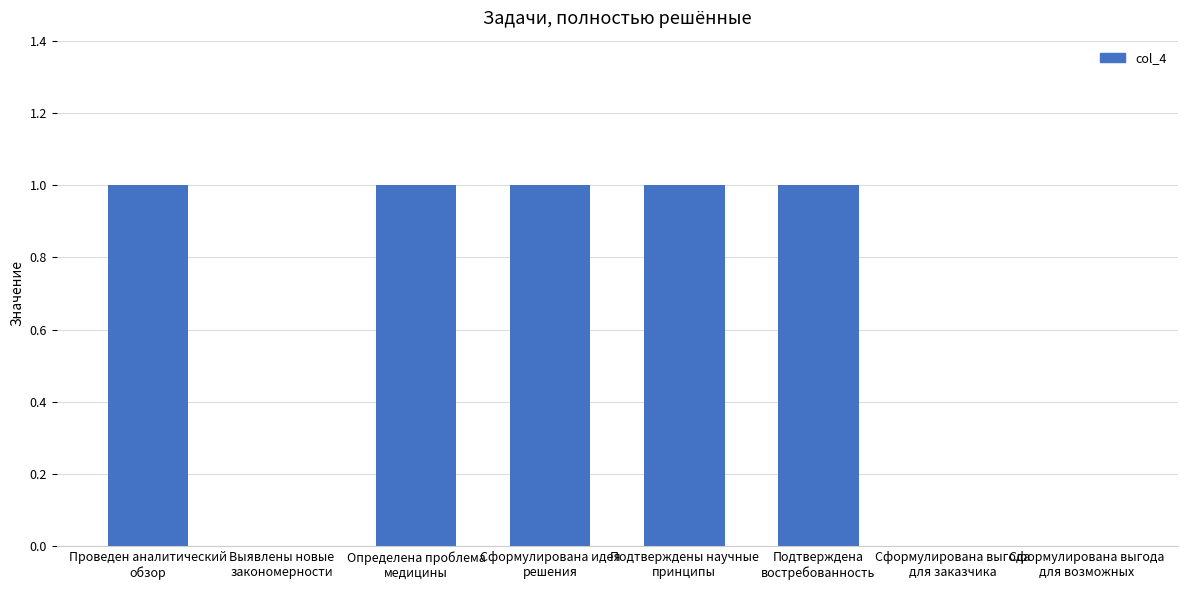

Reading left to right, transcribe all the data shown in this chart.

Проведен аналитический
обзор=1	Выявлены новые
закономерности=0	Определена проблема
медицины=1	Сформулирована идея
решения=1	Подтверждены научные
принципы=1	Подтверждена
востребованность=1	Сформулирована выгода
для заказчика=0	Сформулирована выгода
для возможных=0